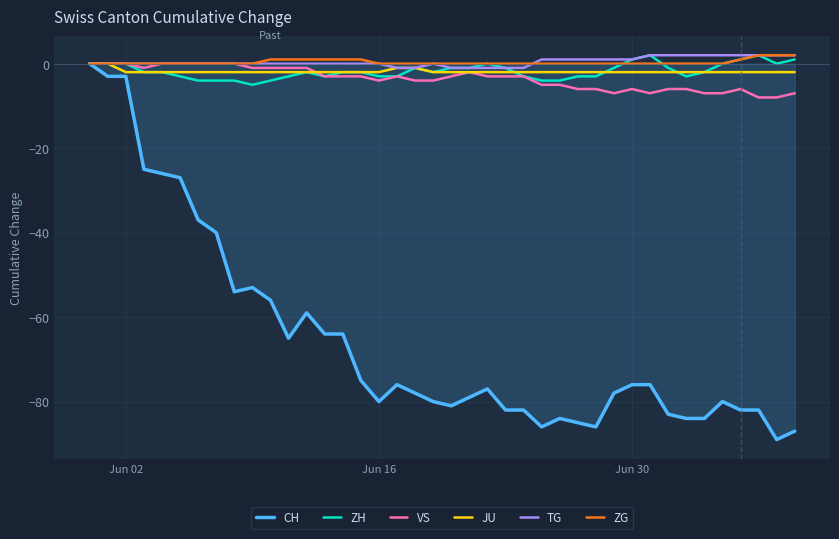

What is the minimum value shown in the chart?

-89